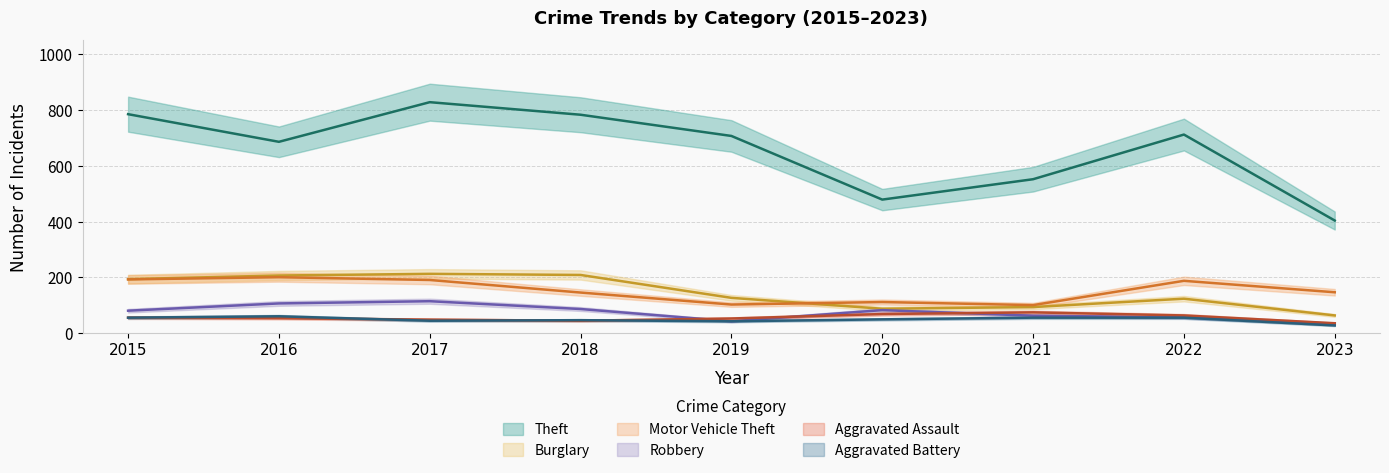

Reading left to right, extract all data points from this chart.

Theft: 2015=785	2016=686	2017=828	2018=783	2019=707	2020=479	2021=552	2022=712	2023=404
Burglary: 2015=194	2016=207	2017=213	2018=209	2019=127	2020=88	2021=94	2022=124	2023=64
Motor Vehicle Theft: 2015=193	2016=201	2017=191	2018=146	2019=103	2020=112	2021=101	2022=188	2023=147
Robbery: 2015=81	2016=107	2017=115	2018=87	2019=43	2020=83	2021=63	2022=57	2023=34
Aggravated Assault: 2015=56	2016=54	2017=49	2018=45	2019=53	2020=69	2021=75	2022=64	2023=36
Aggravated Battery: 2015=56	2016=61	2017=45	2018=47	2019=43	2020=50	2021=56	2022=56	2023=28